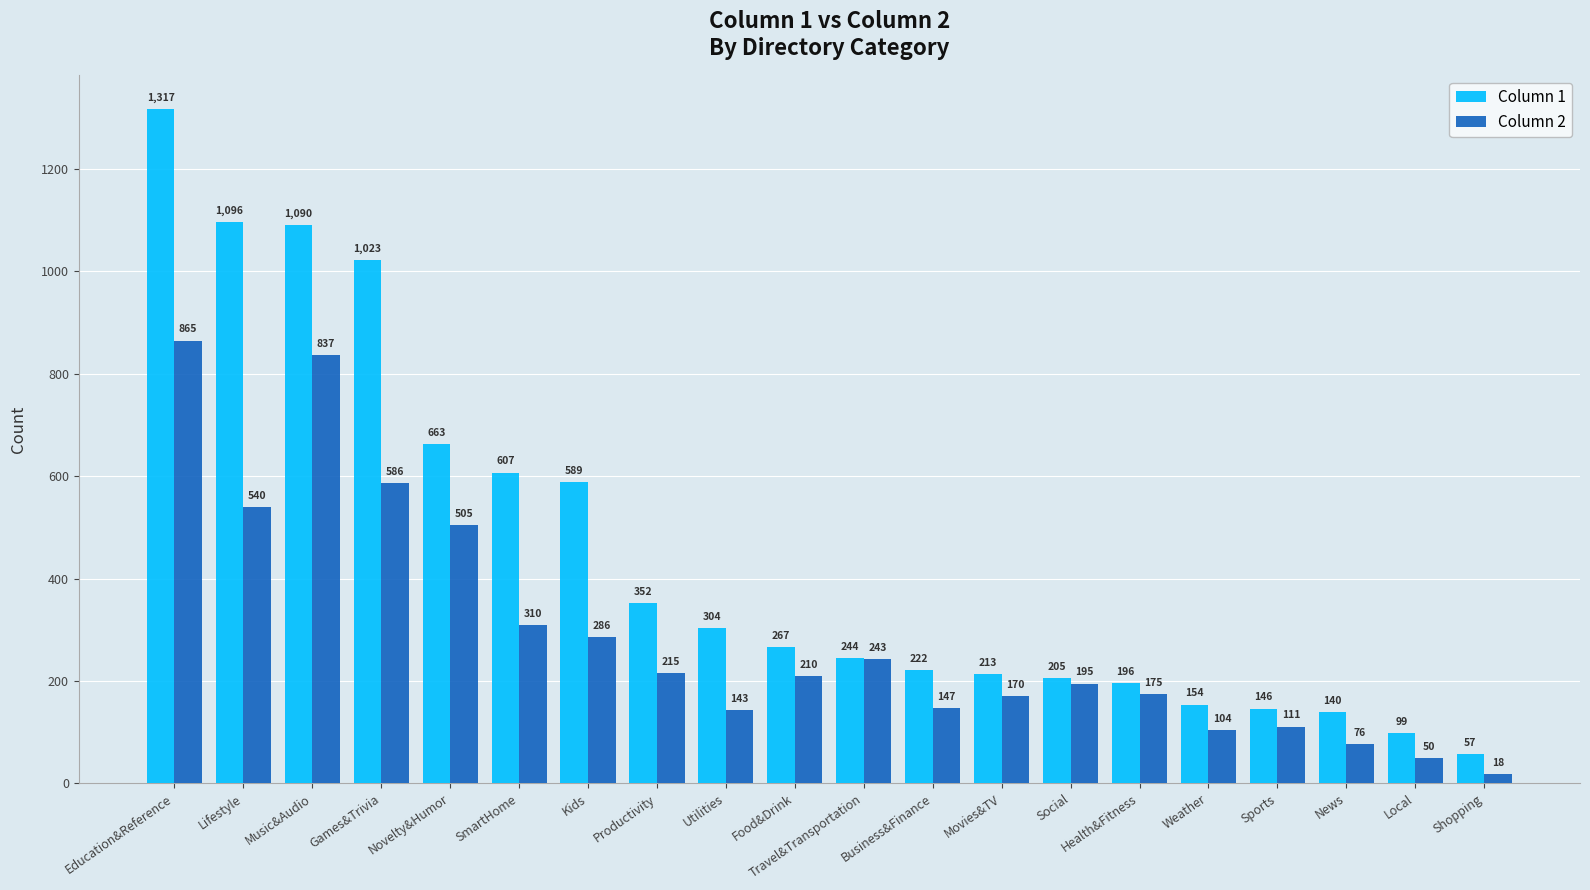

What are all the series names shown in the legend?

Column 1, Column 2